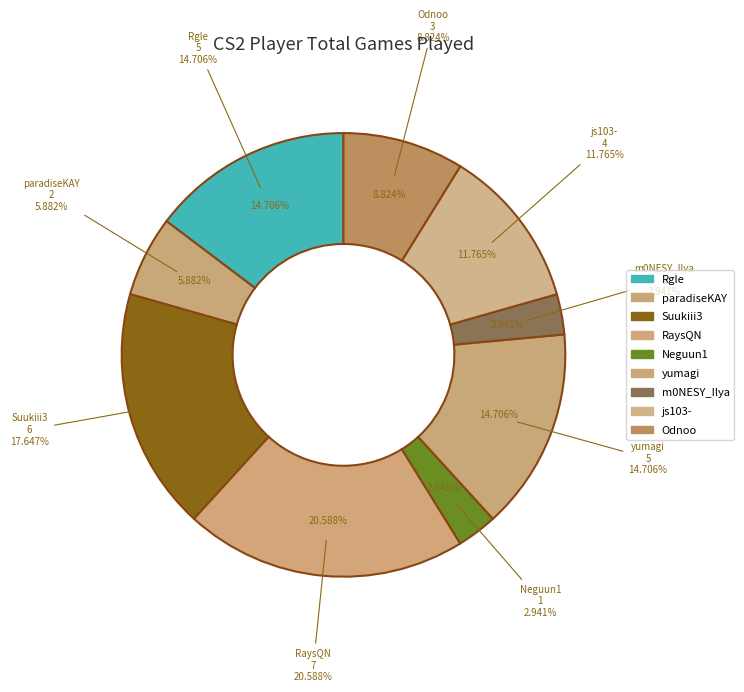

Approximately how many times larger is the value at yumagi compared to RaysQN?

0.7